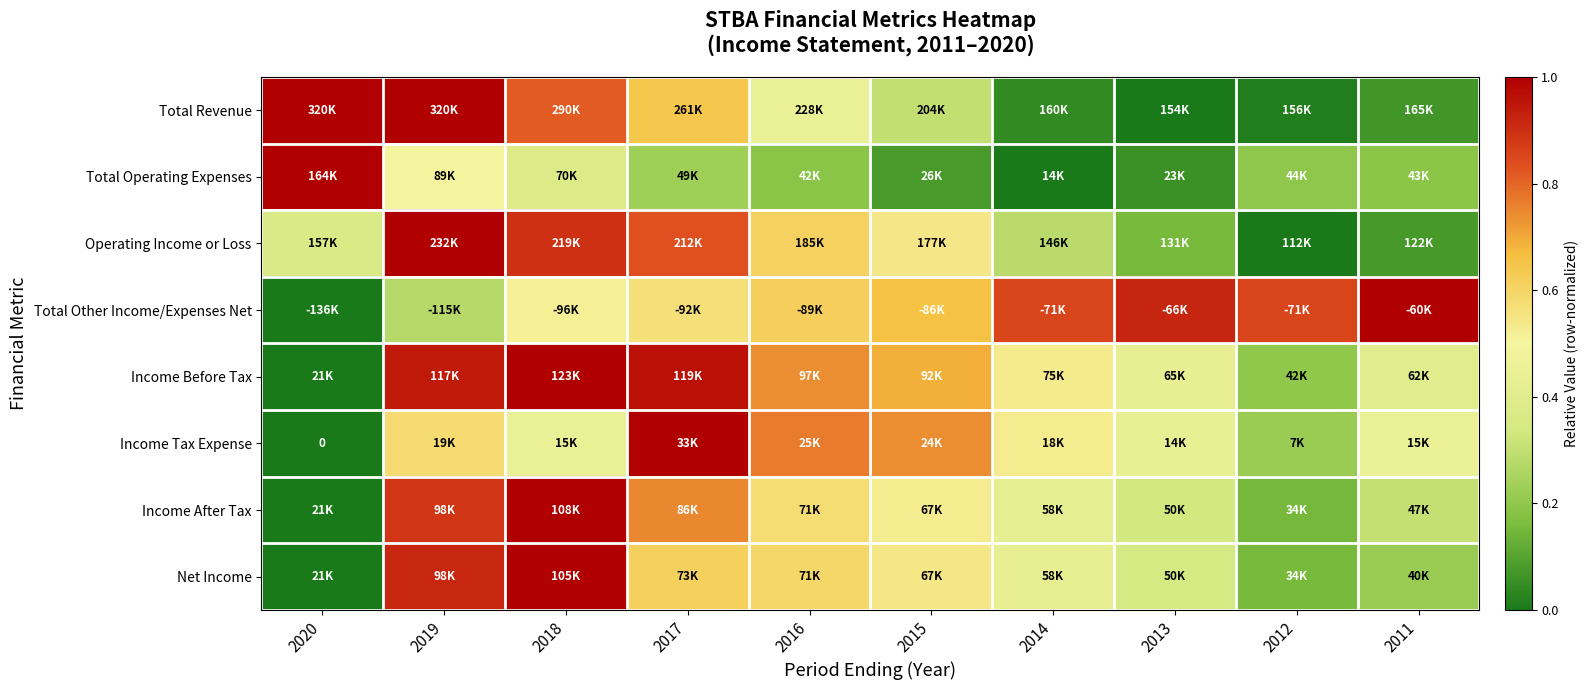

Which has a higher value, 2020 or 2017?

2020